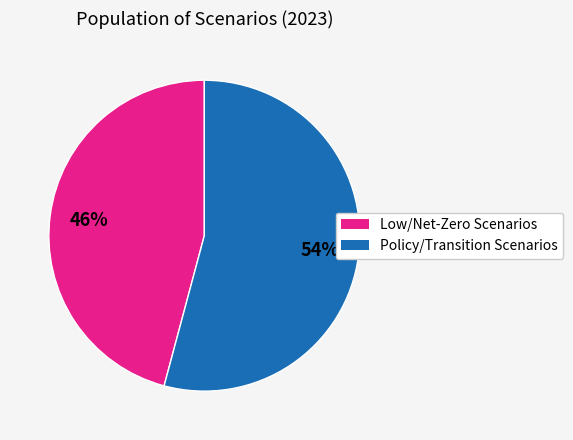

To the nearest percent, what is the difference between the largest and smallest slice percentages?

8%